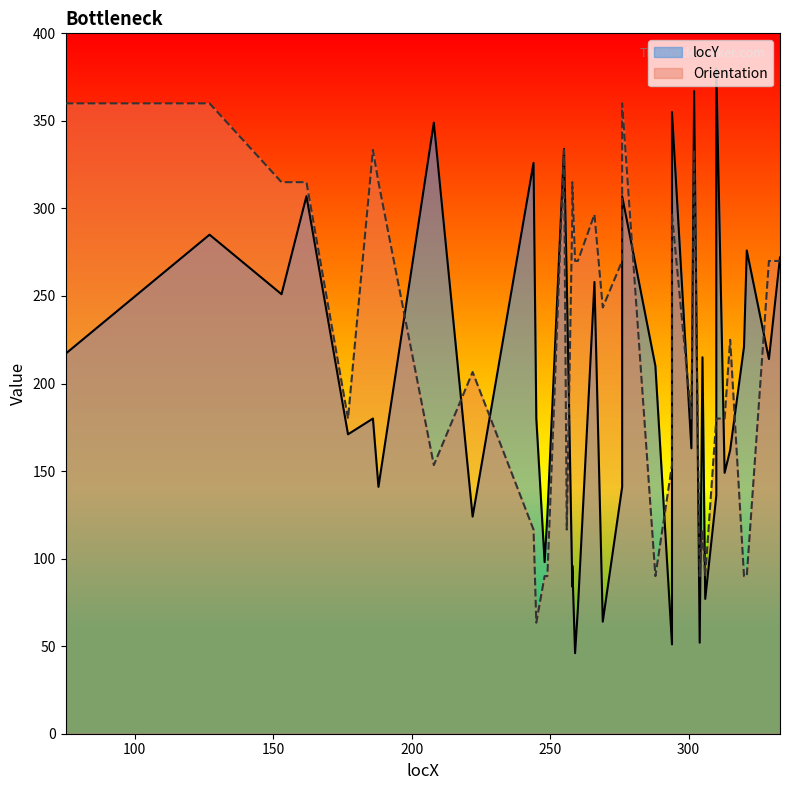

Does the chart have visible grid lines?

No